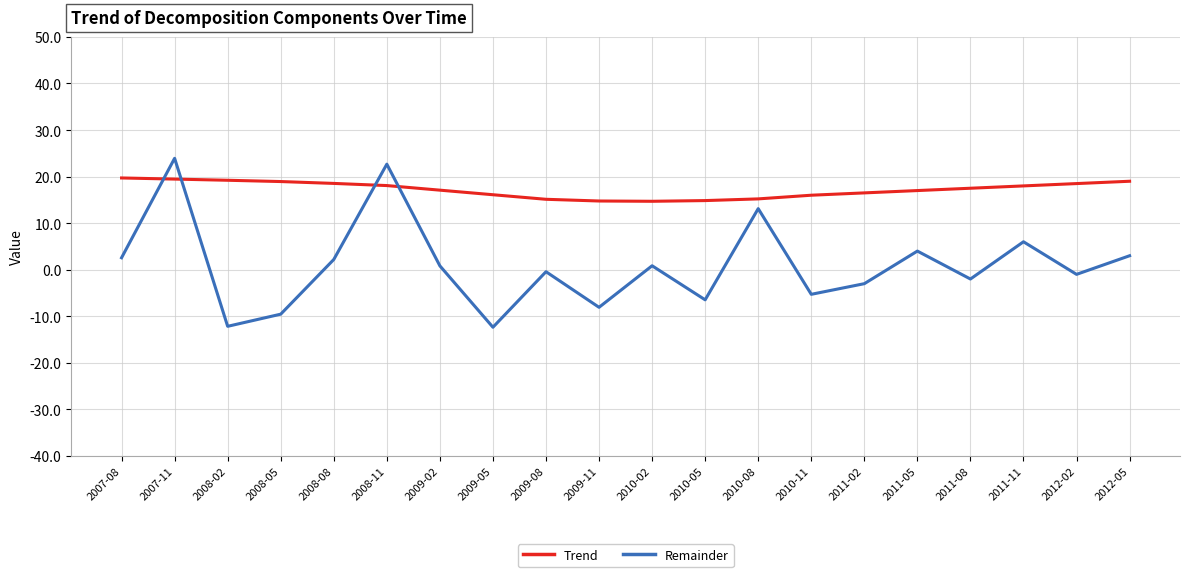

What is the sum of the Trend values at 2008-02 and 2009-05?

35.3